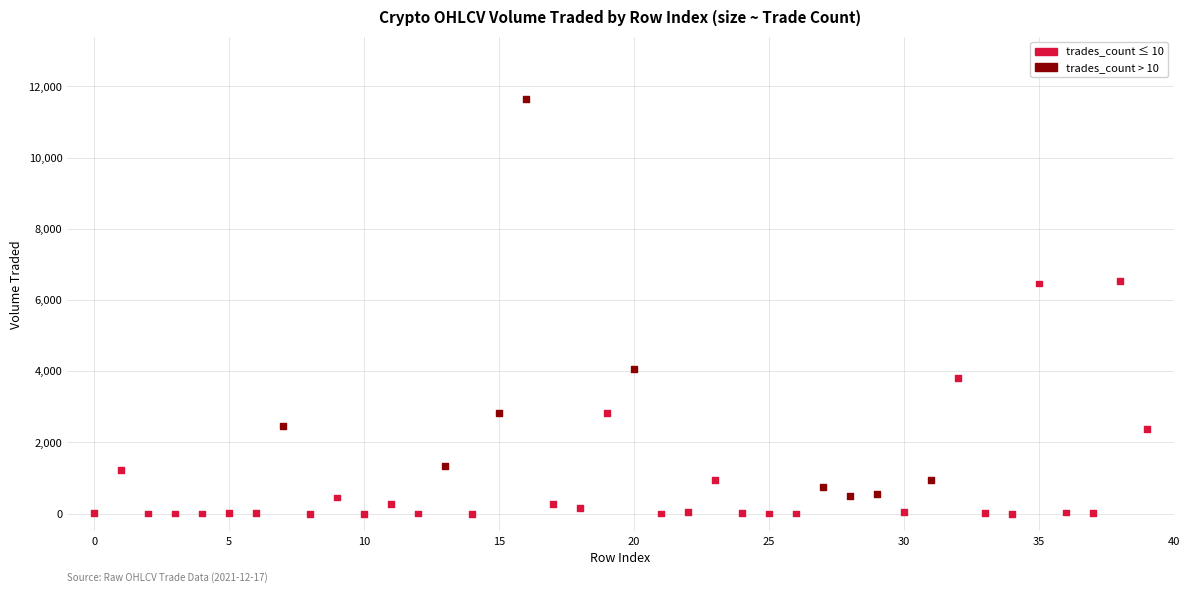

What is the range of Y values (max minus min)?

11646.1